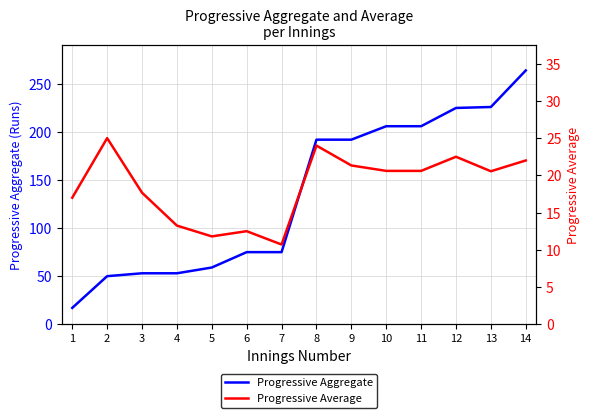

Rank the categories by Progressive Average value from lowest to highest.

7, 5, 6, 4, 1, 3, 13, 10, 11, 9, 14, 12, 8, 2